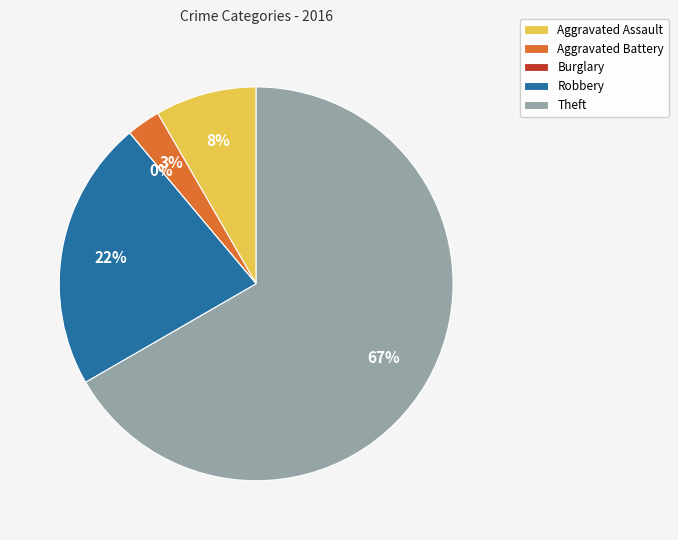

To the nearest percent, what percentage of the pie is Aggravated Battery?

3%